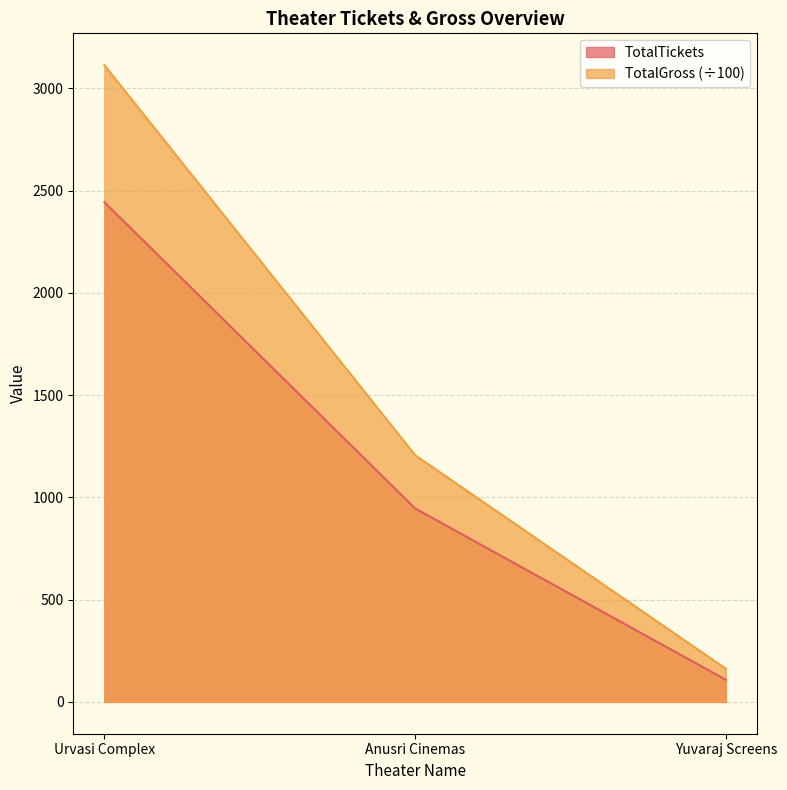

True or false: TotalGross has a value of 109.4 at Yuvaraj Screens.

False